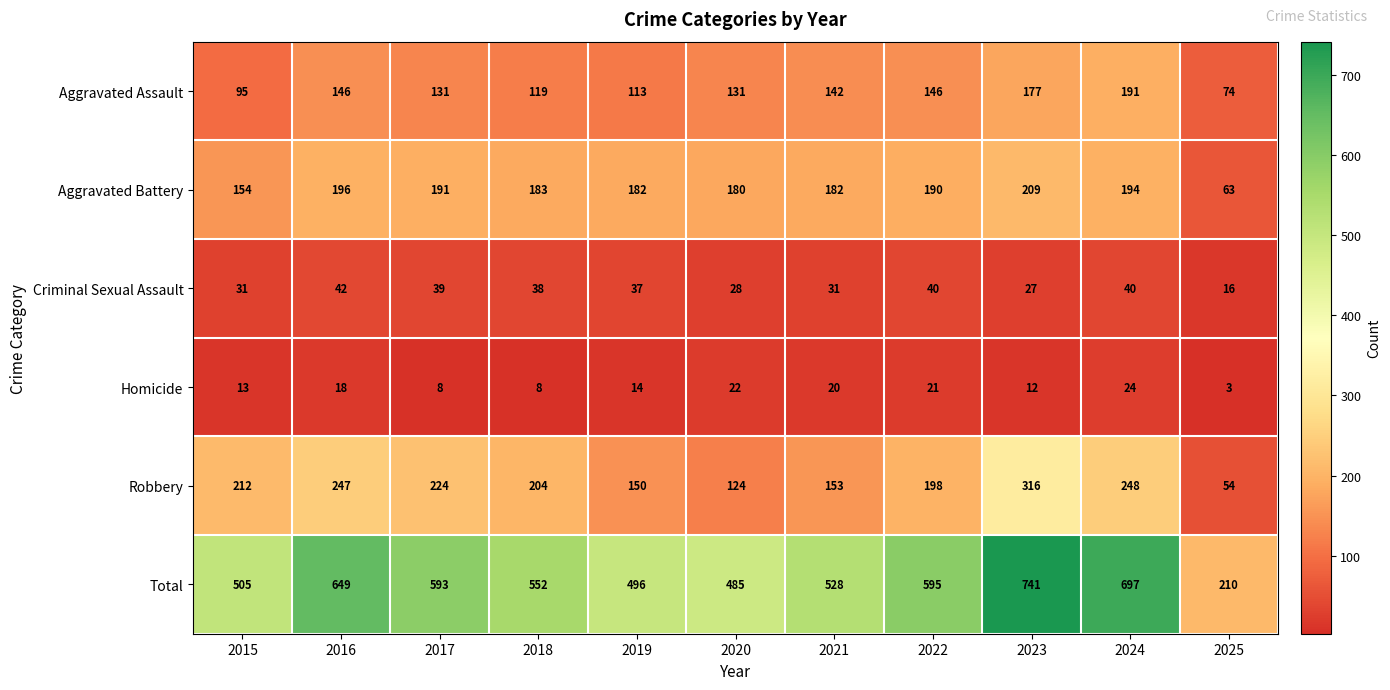

What is the average value of the Total series?

550